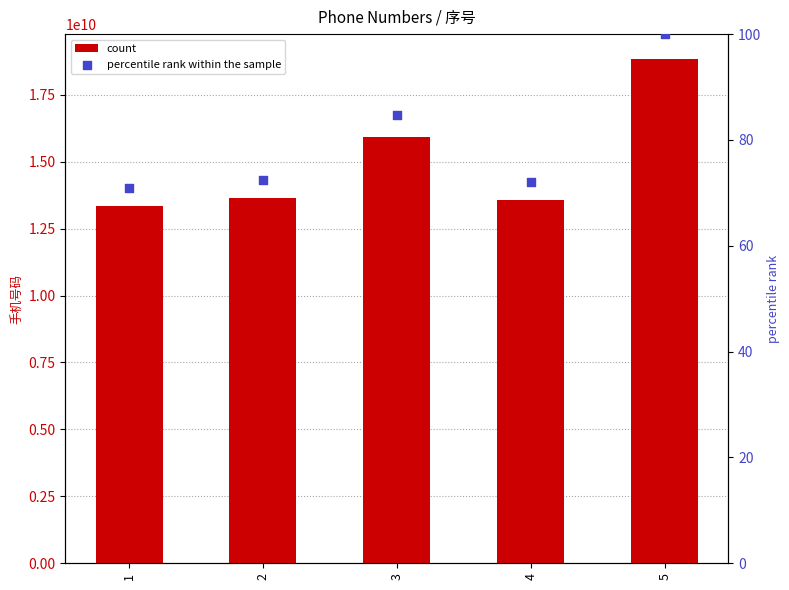

What are all the series names shown in the legend?

count, percentile rank within the sample